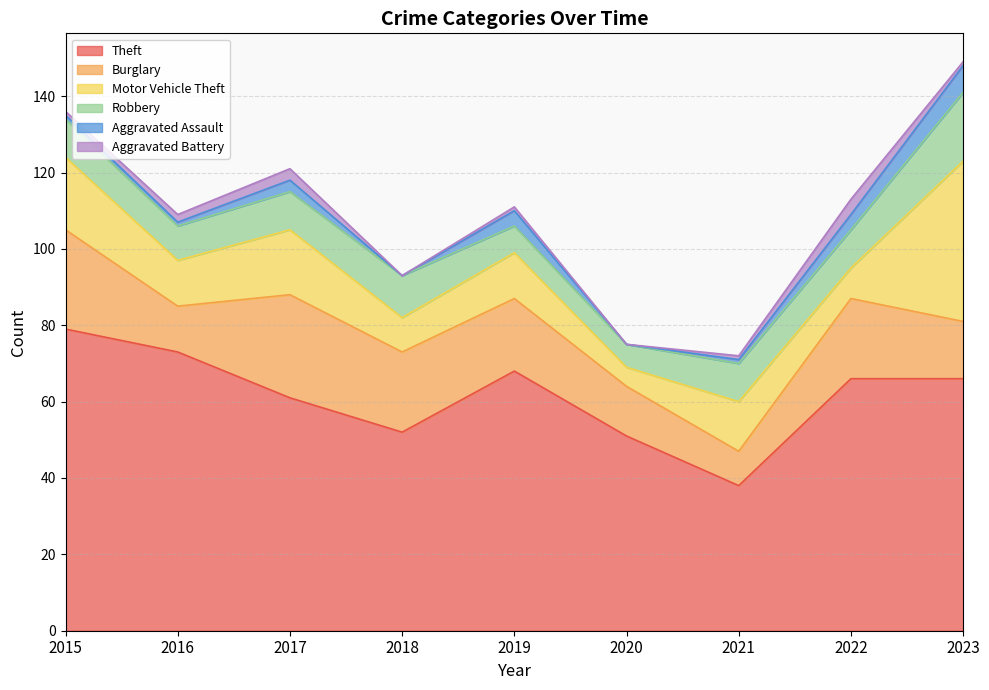

What are all the series names shown in the legend?

Theft, Burglary, Motor Vehicle Theft, Robbery, Aggravated Assault, Aggravated Battery